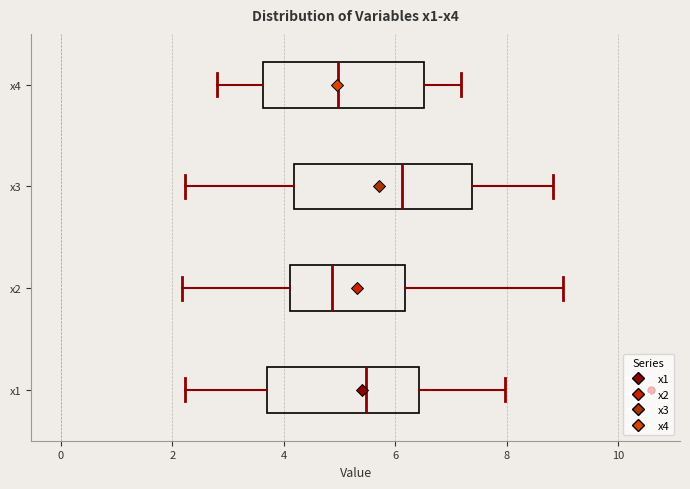

Reading bottom to top, read every box against the x-axis: the position of its median line, the range the box covers, and the ends of its whiskers. The values are not printed on the chart, so give them approximately, as read against the axis.

x1: median 5.4, box 3.6 to 6.4, whiskers 2.2 to 8.0
x2: median 4.8, box 4.2 to 6.2, whiskers 2.2 to 9.0
x3: median 6.2, box 4.2 to 7.4, whiskers 2.2 to 8.8
x4: median 5.0, box 3.6 to 6.6, whiskers 2.8 to 7.2